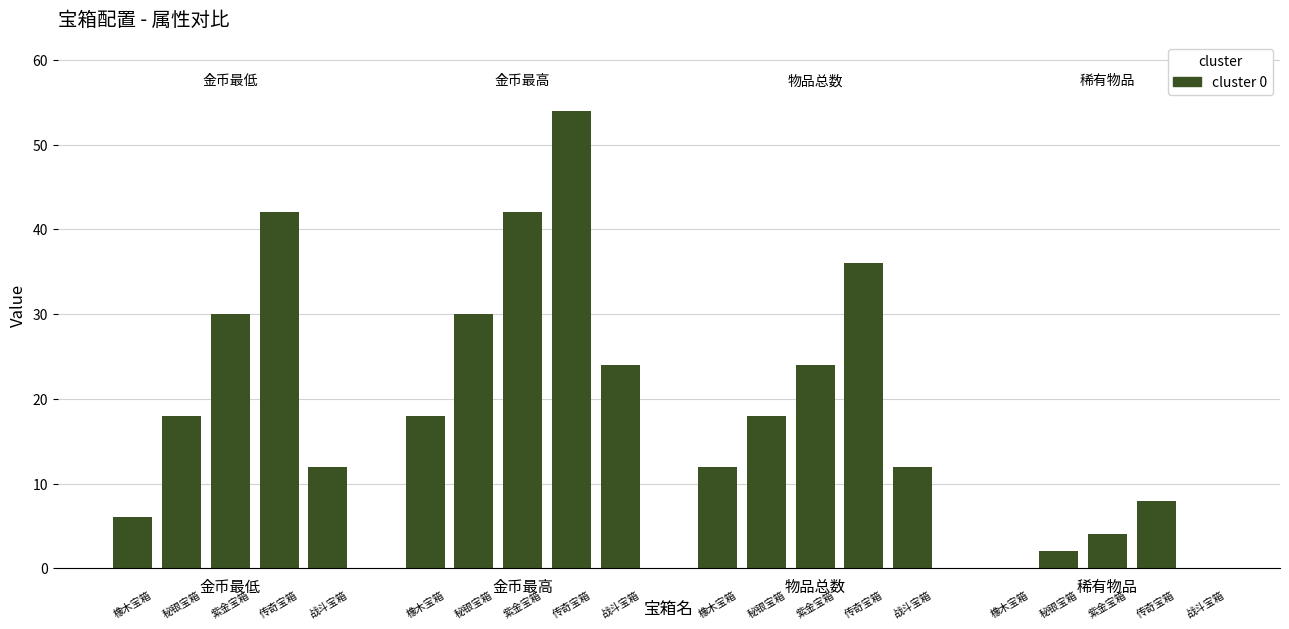

Does the chart contain stacked bars?

No